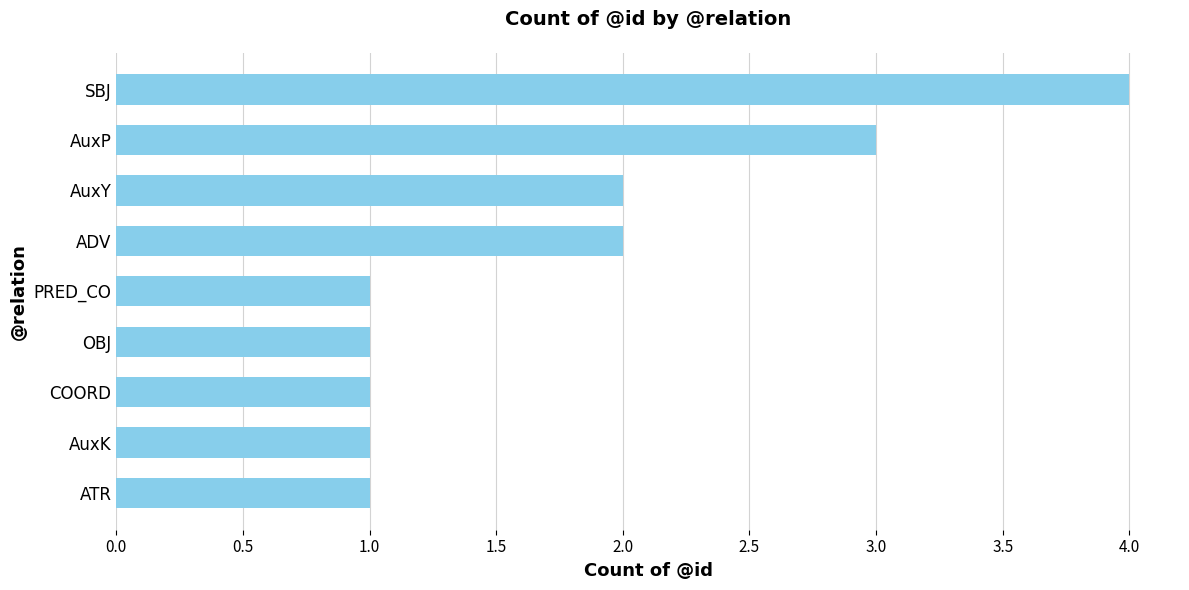

The value at AuxP is 3. True or false?

True